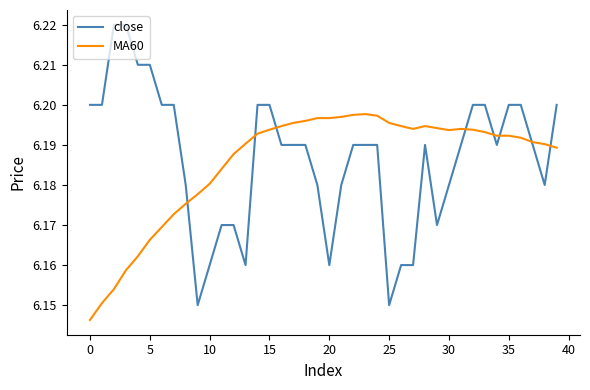

Which series has the largest total across all categories?

close